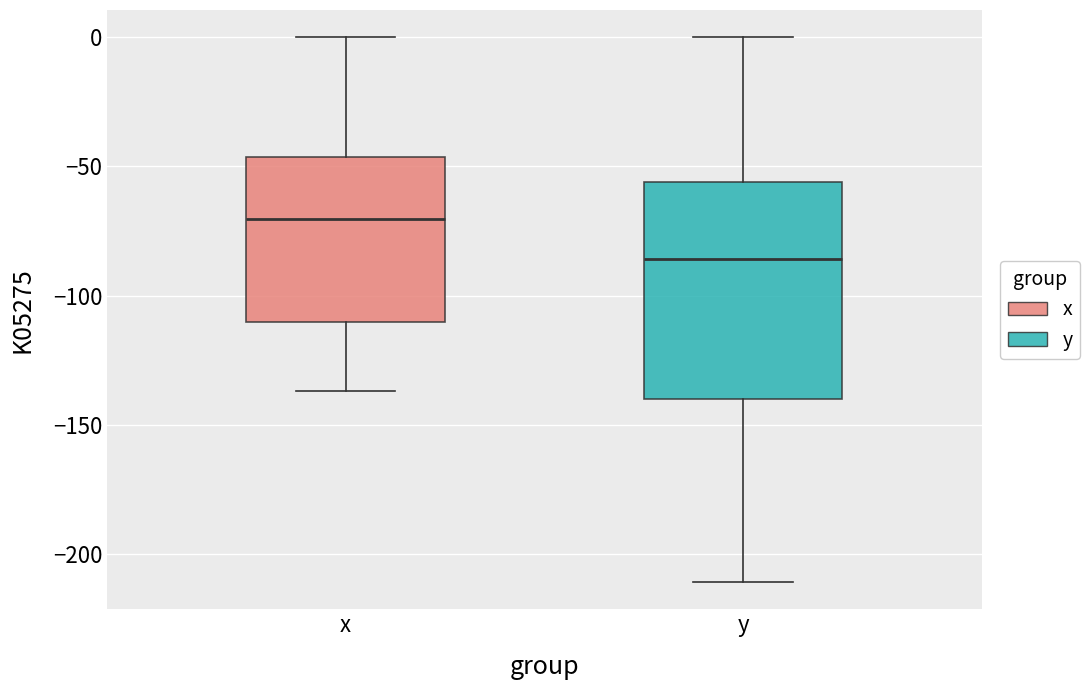

Reading left to right, read every box against the y-axis: the position of its median line, the range the box covers, and the ends of its whiskers. The values are not printed on the chart, so give them approximately, as read against the axis.

x: median -70, box -110 to -45, whiskers -135 to 0
y: median -85, box -140 to -55, whiskers -210 to 0